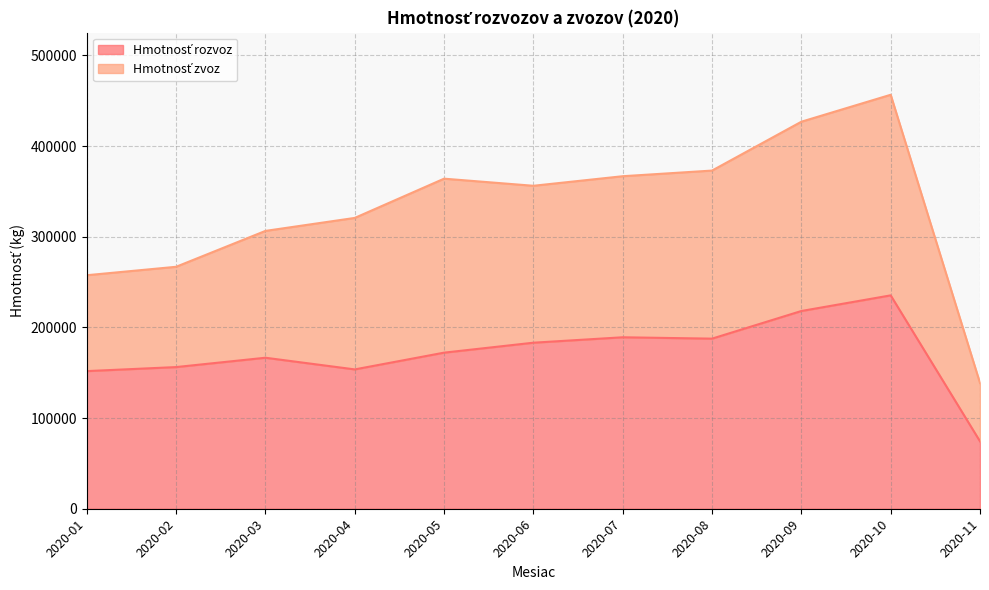

At which category does the chart reach its peak across all series?

2020-10